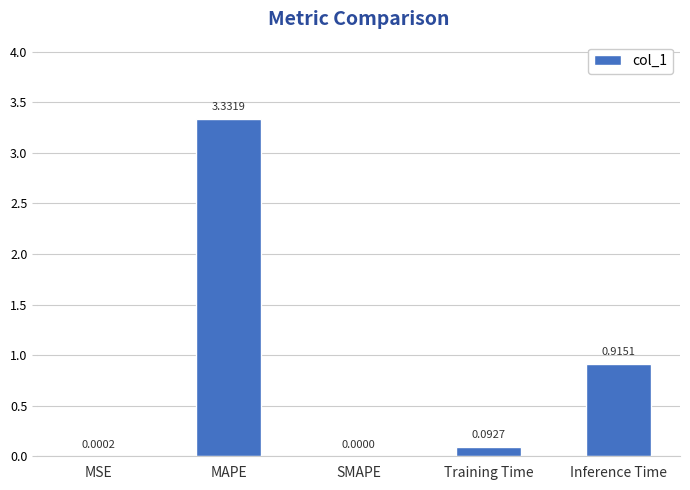

What is the sum of all values?

4.3